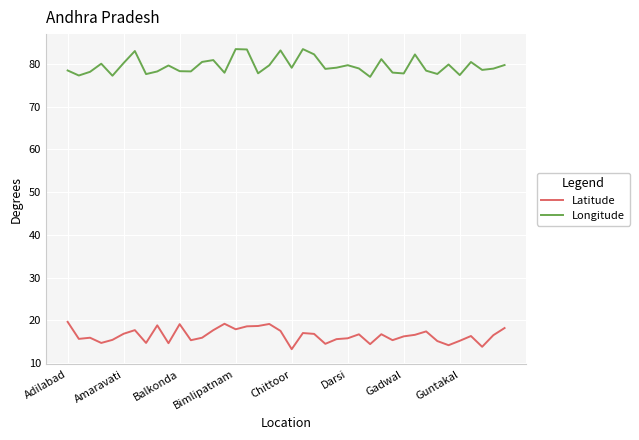

What is the maximum value shown in the chart?

83.5